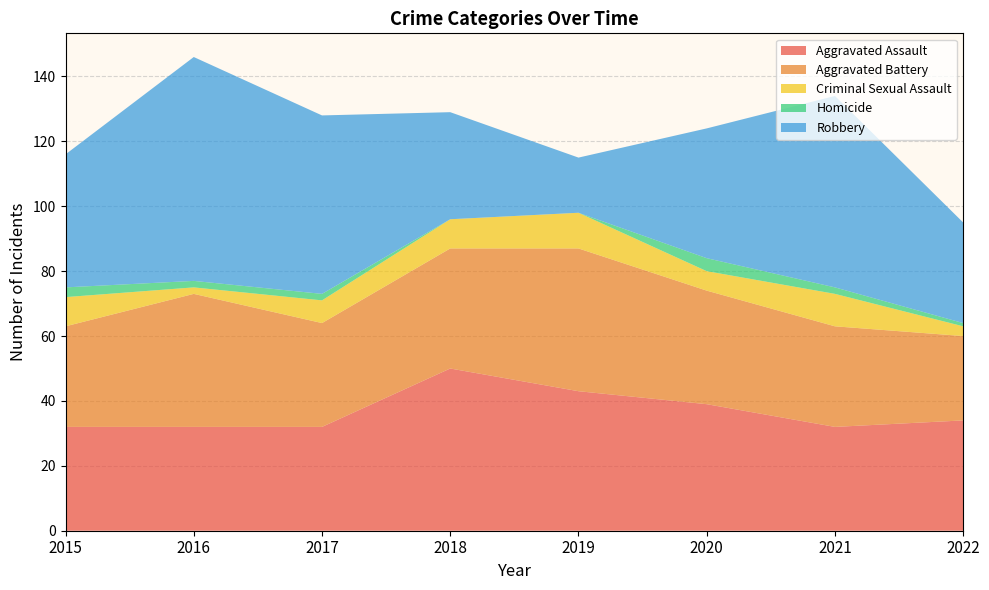

Reading left to right, transcribe all the data shown in this chart.

Aggravated Assault: 2015=32	2016=32	2017=32	2018=50	2019=43	2020=39	2021=32	2022=34
Aggravated Battery: 2015=31	2016=41	2017=32	2018=37	2019=44	2020=35	2021=31	2022=26
Criminal Sexual Assault: 2015=9	2016=2	2017=7	2018=9	2019=11	2020=6	2021=10	2022=3
Homicide: 2015=3	2016=2	2017=2	2018=0	2019=0	2020=4	2021=2	2022=1
Robbery: 2015=41	2016=69	2017=55	2018=33	2019=17	2020=40	2021=59	2022=31